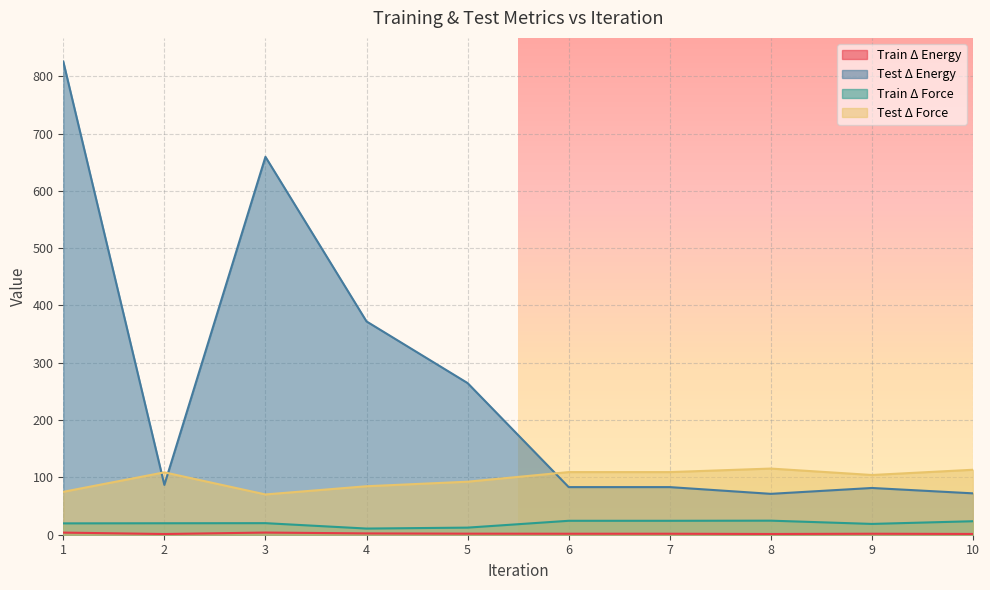

How many lines are shown in the chart?

4